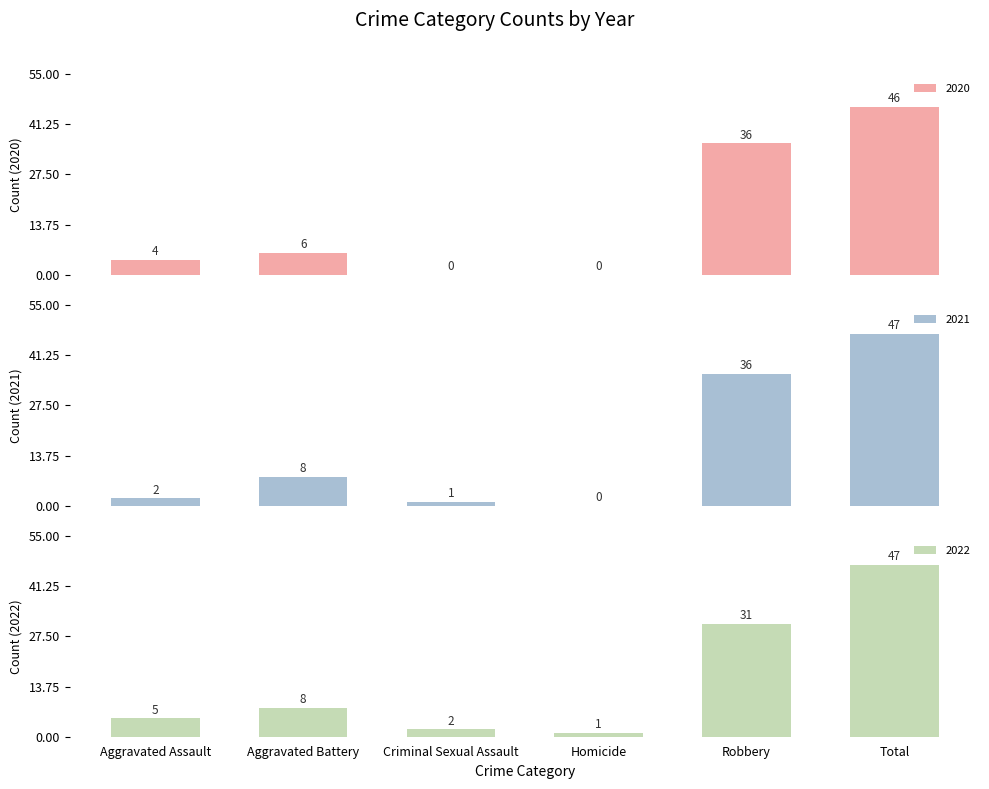

What is the spread (max minus min) of values at Criminal Sexual Assault?

2